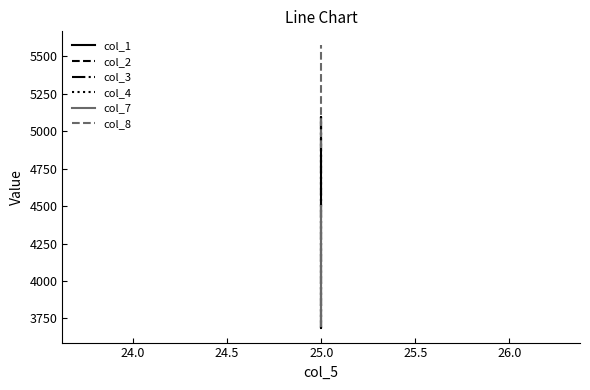

Reading left to right, transcribe all the data shown in this chart.

col_1: 3683.7	4300.0	5096.9
col_2: 3683.7	4300.0	5096.9
col_3: 3683.7	4300.0	5096.9
col_4: 3683.7	4300.0	5096.9
col_7: 3701.7	4300.1	4500.1
col_8: 4888.9	5096.9	5570.9